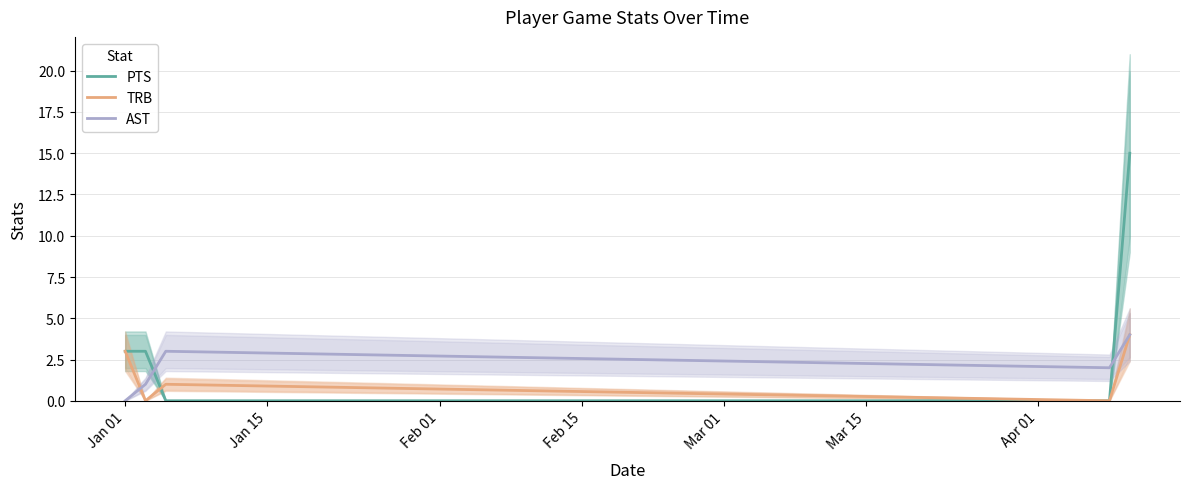

What is the highest value of the TRB series?

4